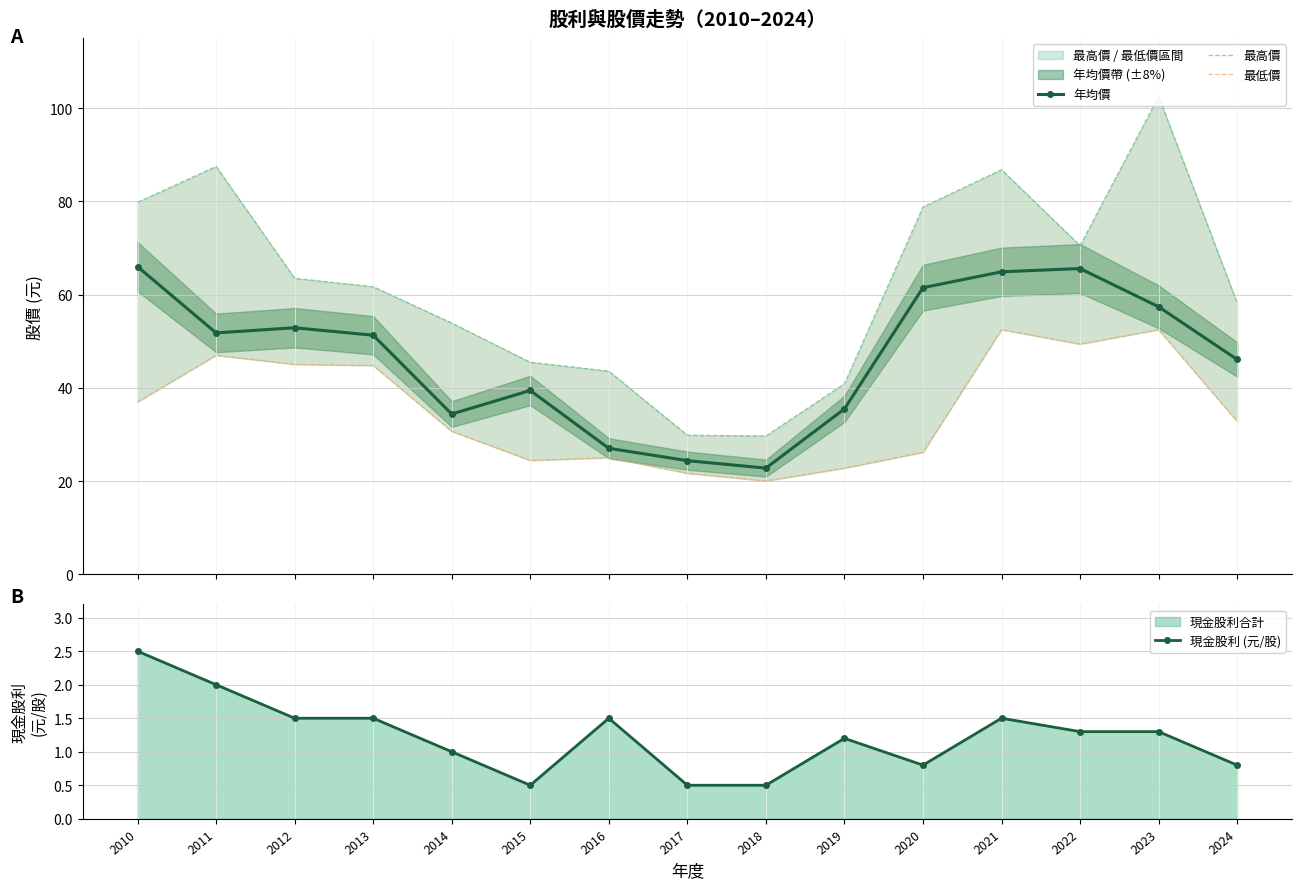

What is the difference between the 最低價 values at 2014 and 2015?

6.2